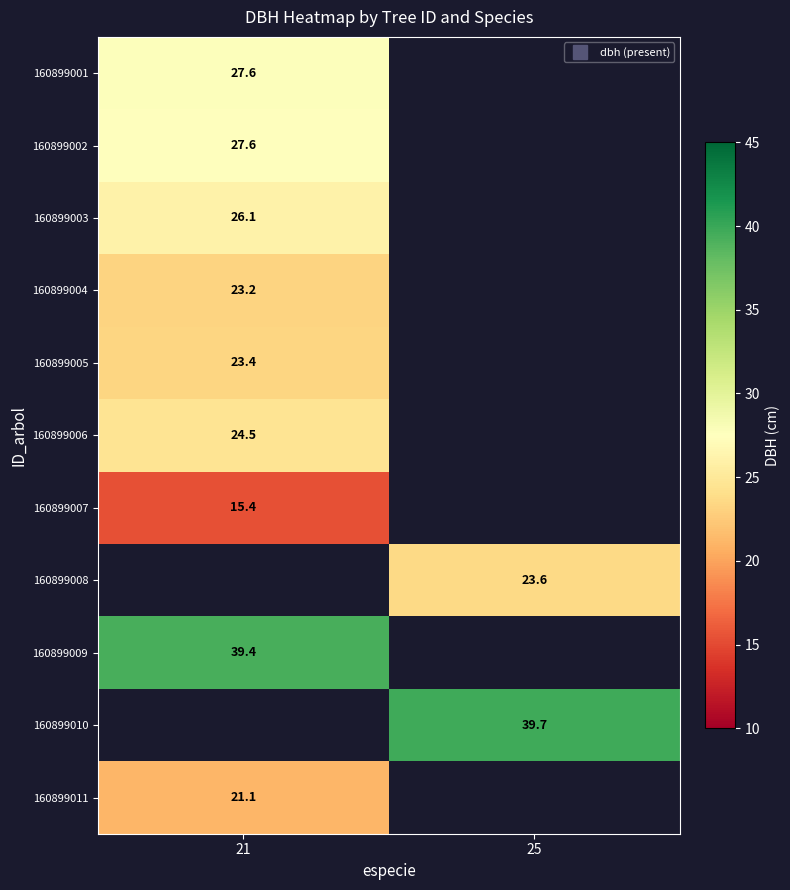

Is the value of 160899006 at 21 greater than the value of 160899001 at 21?

No